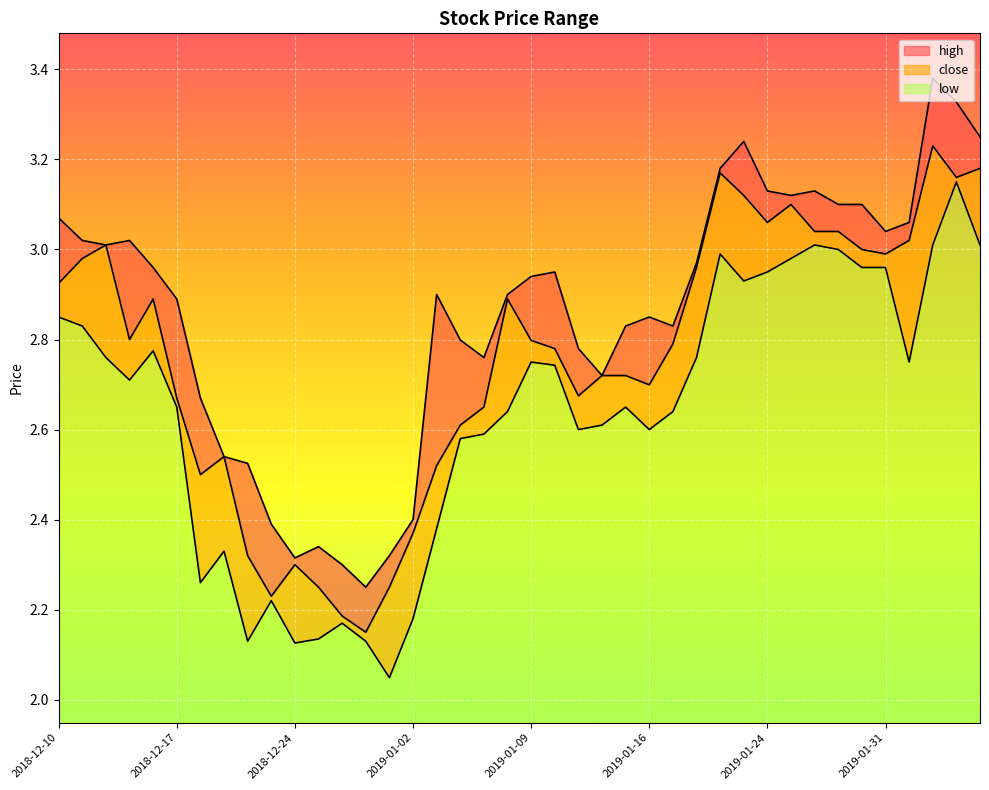

Which has a higher value, 2018-12-20 or 2019-01-17?

2019-01-17